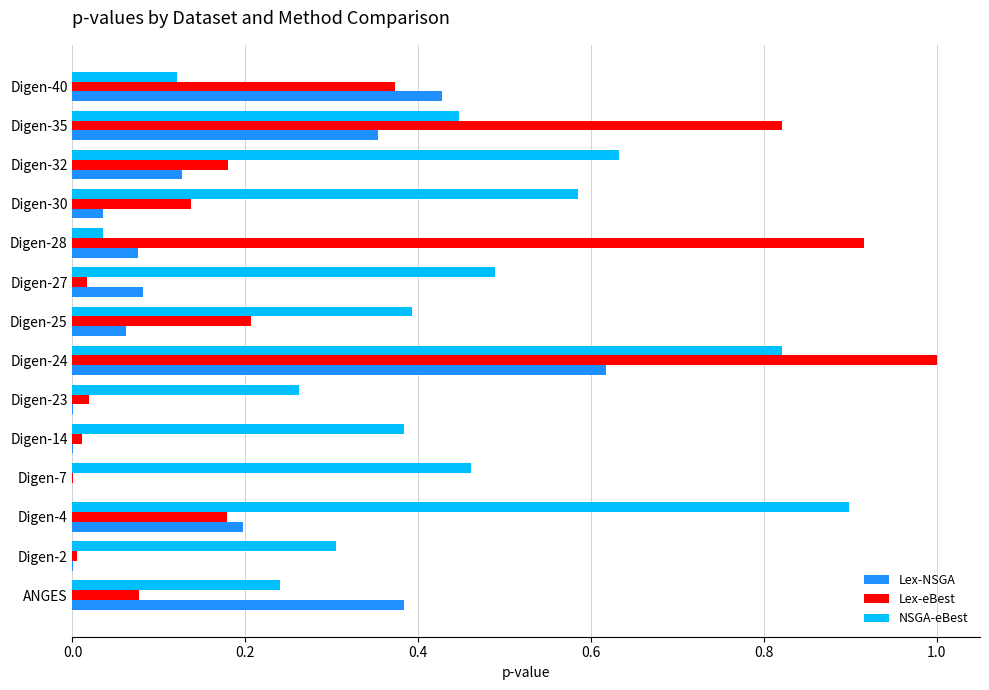

True or false: NSGA-eBest has a value of 0.8 at Digen-27.

False